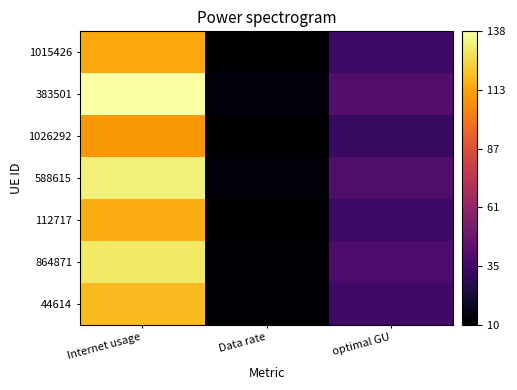

What is the difference between the highest and lowest values at Internet usage?

29.6